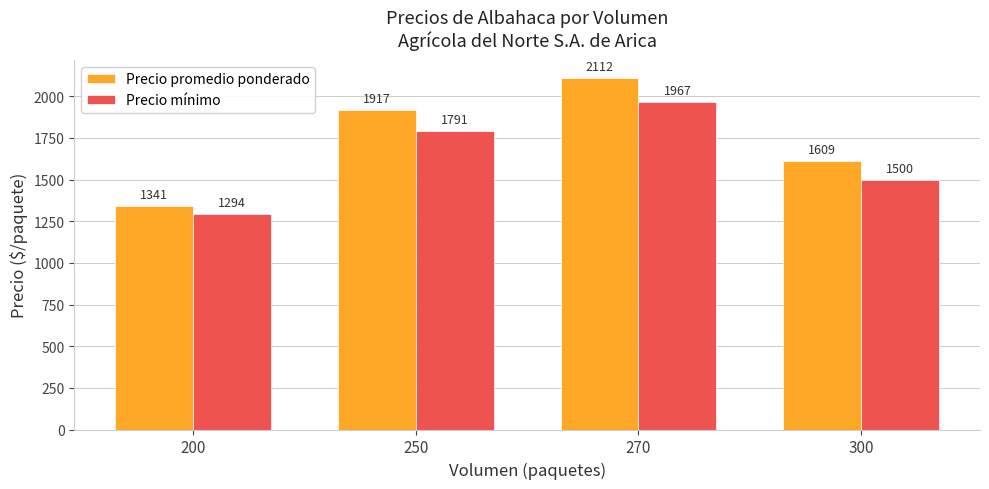

Read the Precio promedio ponderado value at 200.

1340.6